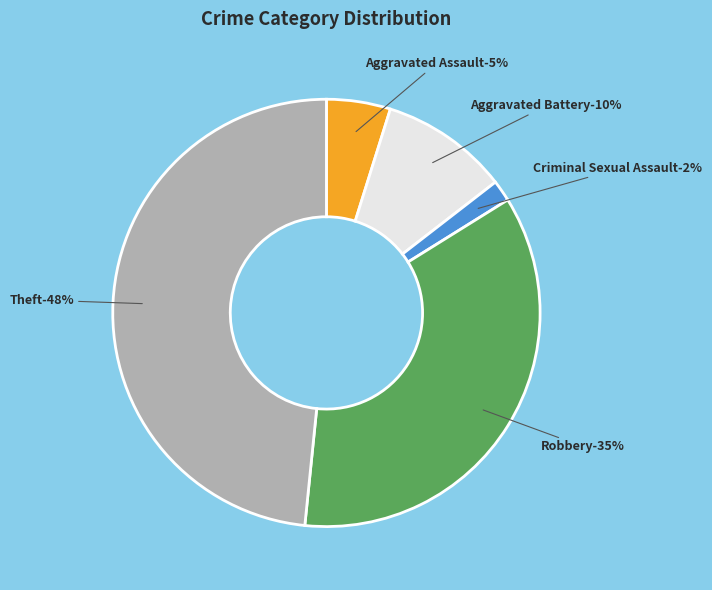

Is there a majority slice in this chart?

No